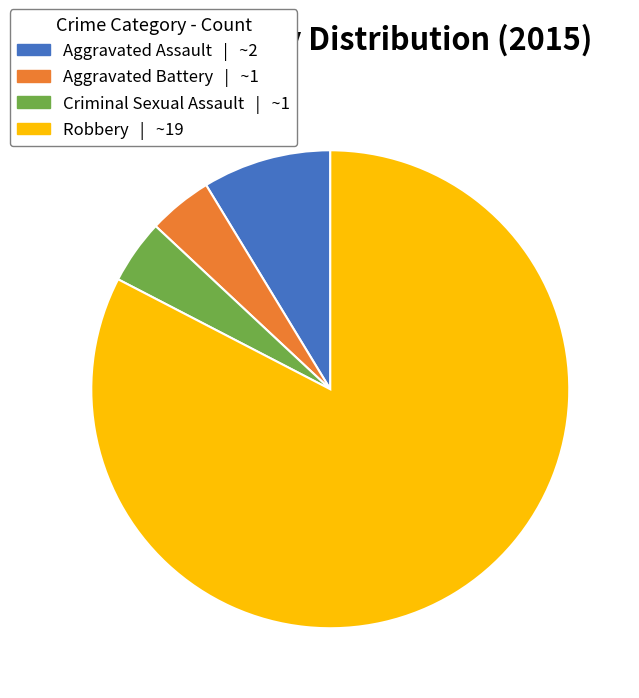

Which slice represents more than half of the pie?

Robbery